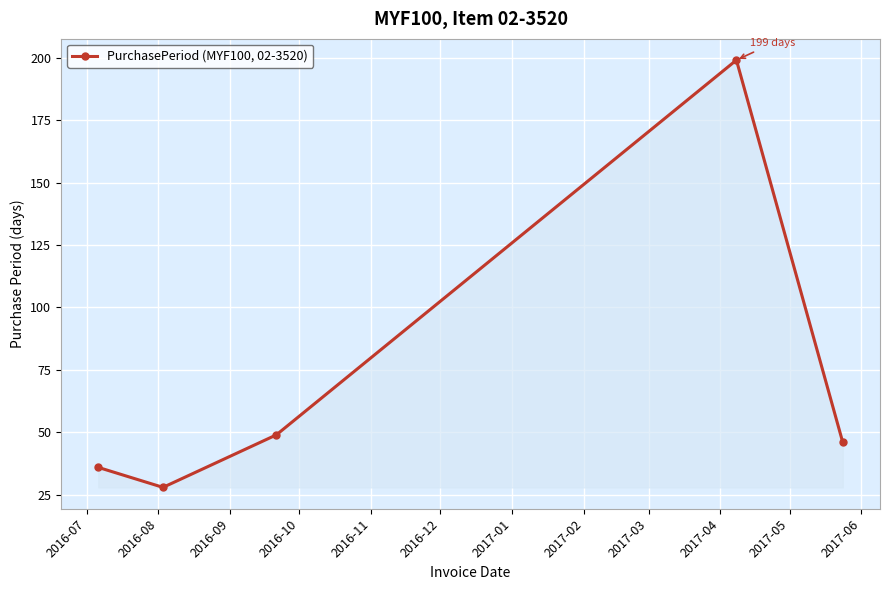

Reading left to right, extract all data points from this chart.

36	28	49	199	46